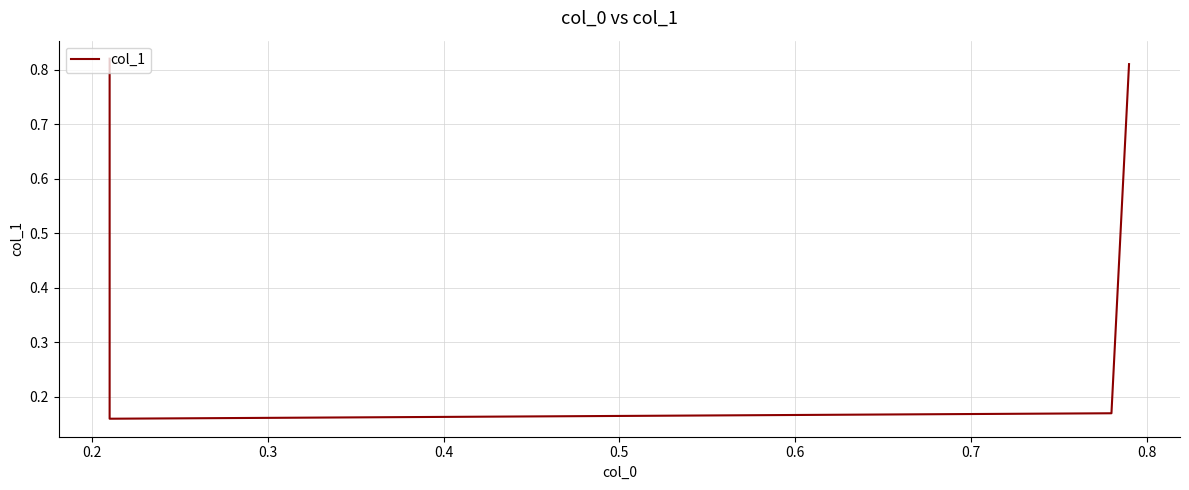

How many series are shown in this chart?

1